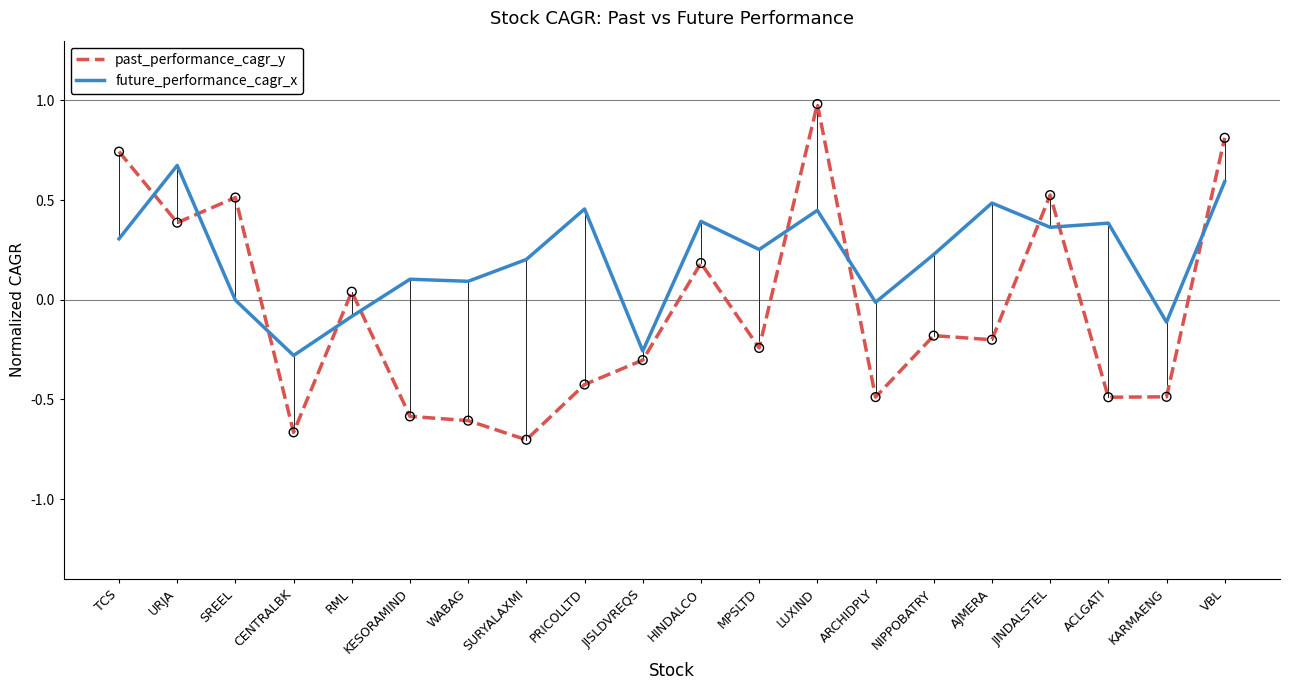

Is the value of past_performance_cagr_y at LUXIND greater than the value of future_performance_cagr_x at AJMERA?

Yes